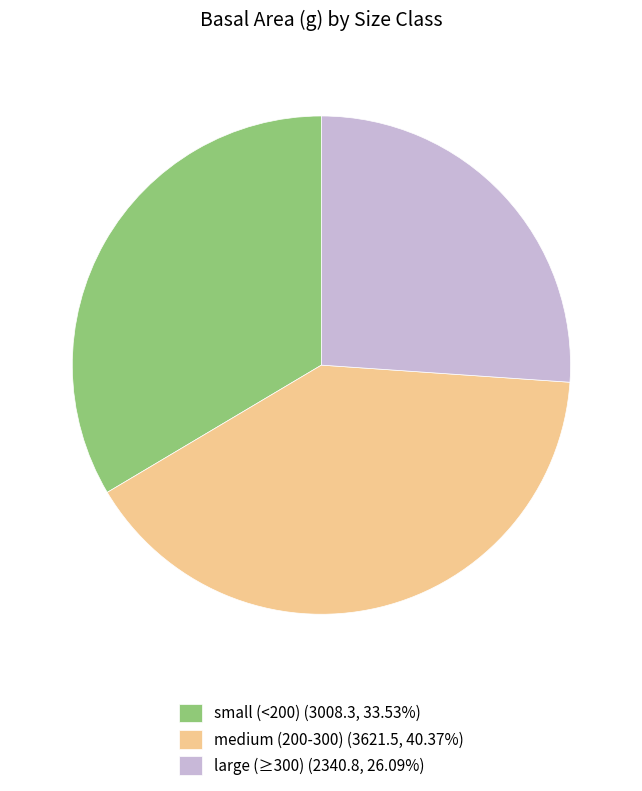

Approximately how many times larger is the value at large (≥300) (2340.8, 26.09%) compared to medium (200-300) (3621.5, 40.37%)?

0.6